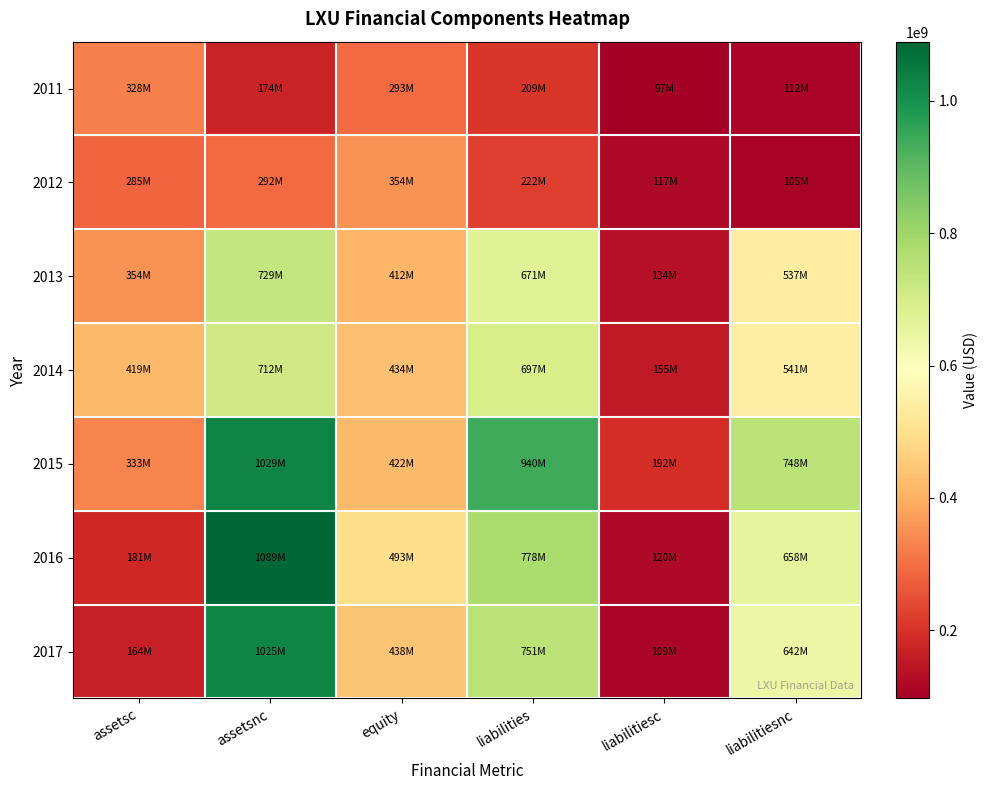

Which series has the largest range (max minus min)?

2016